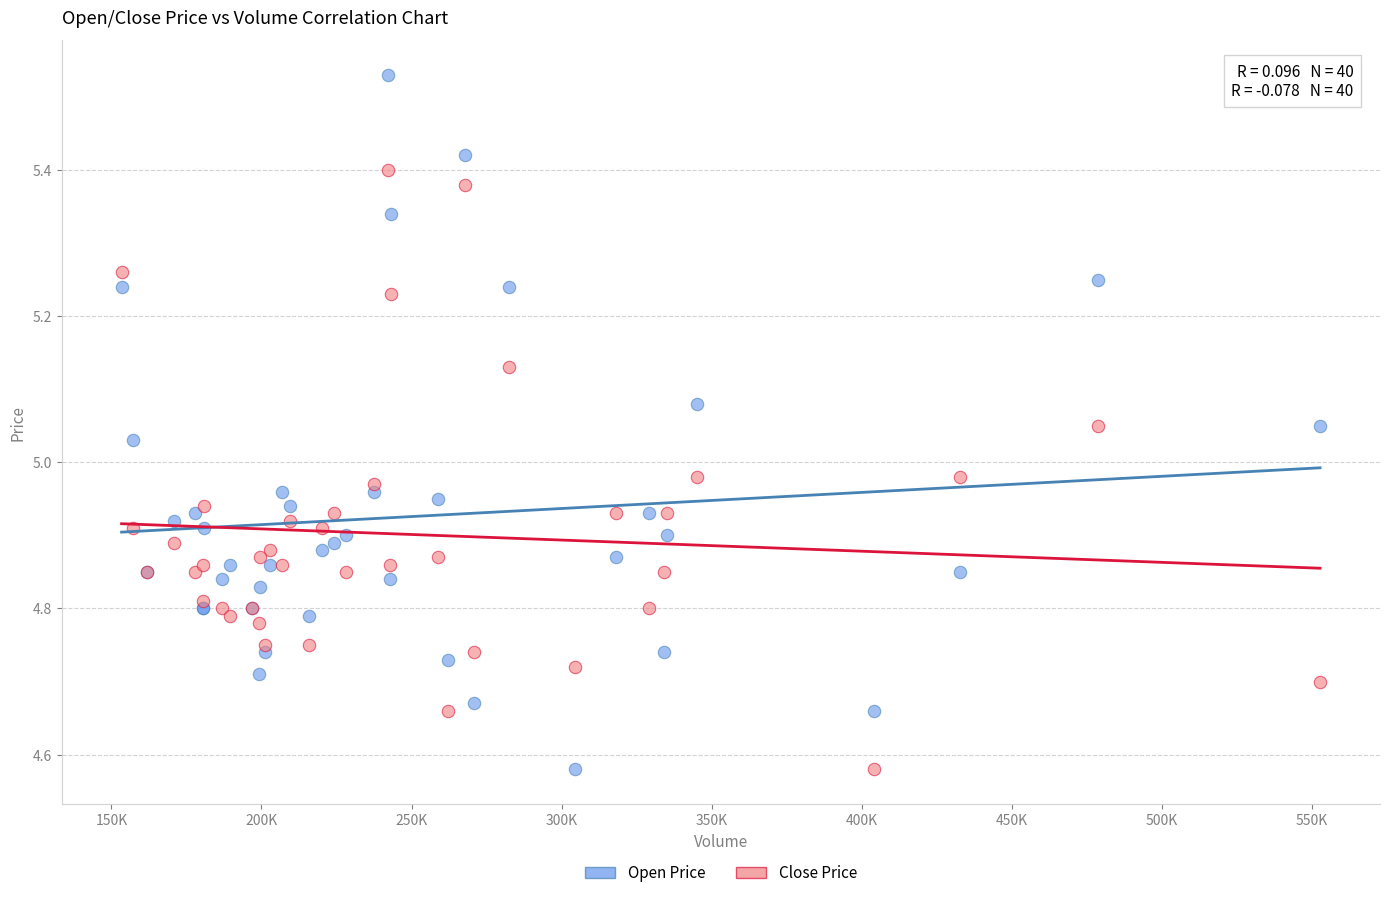

Which series has the widest spread of Y values?

Open Price